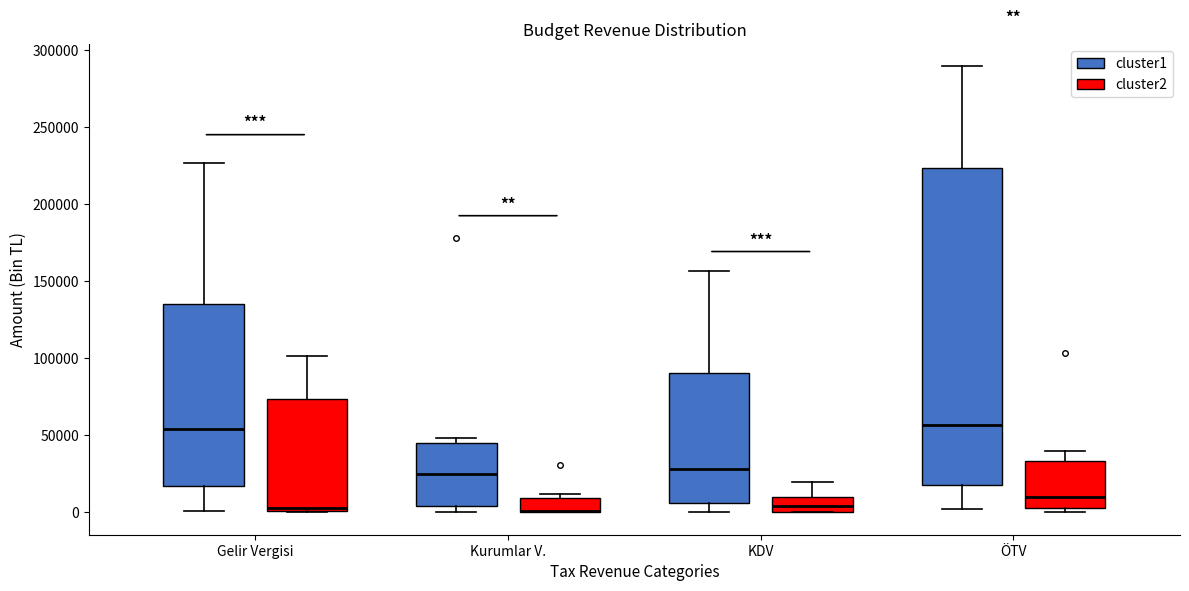

Reading left to right, transcribe this box plot: for each box, give where its median line is, the range the box spans, and where its two whiskers end, as read against the y-axis. The values are not printed on the chart, so give them approximately, as read against the axis.

Gelir Vergisi (cluster1): median 55000, box 15000 to 135000, whiskers 0 to 225000
Gelir Vergisi (cluster2): median 5000, box 0 to 75000, whiskers 0 to 100000
Kurumlar V. (cluster1): median 25000, box 5000 to 45000, whiskers 0 to 50000
Kurumlar V. (cluster2): median 0 (drawn on the box's lower edge), box 0 to 10000, whiskers 0 to 10000 (just above the box's upper edge)
KDV (cluster1): median 30000, box 5000 to 90000, whiskers 0 to 155000
KDV (cluster2): median 5000, box 0 to 10000, whiskers 0 to 20000
ÖTV (cluster1): median 55000, box 20000 to 225000, whiskers 0 to 290000
ÖTV (cluster2): median 10000, box 5000 to 35000, whiskers 0 to 40000